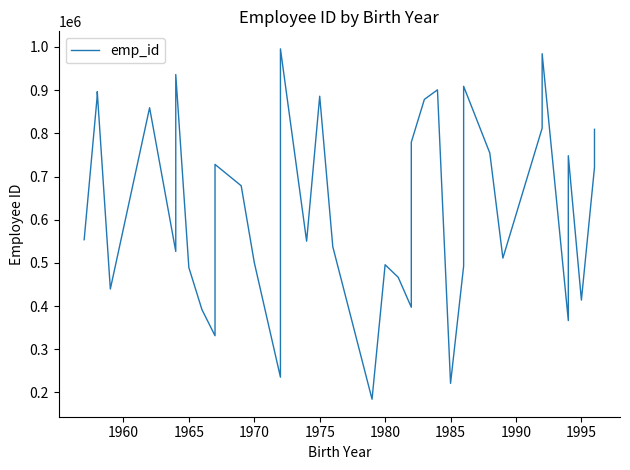

Does the chart display data point markers on the line(s)?

No